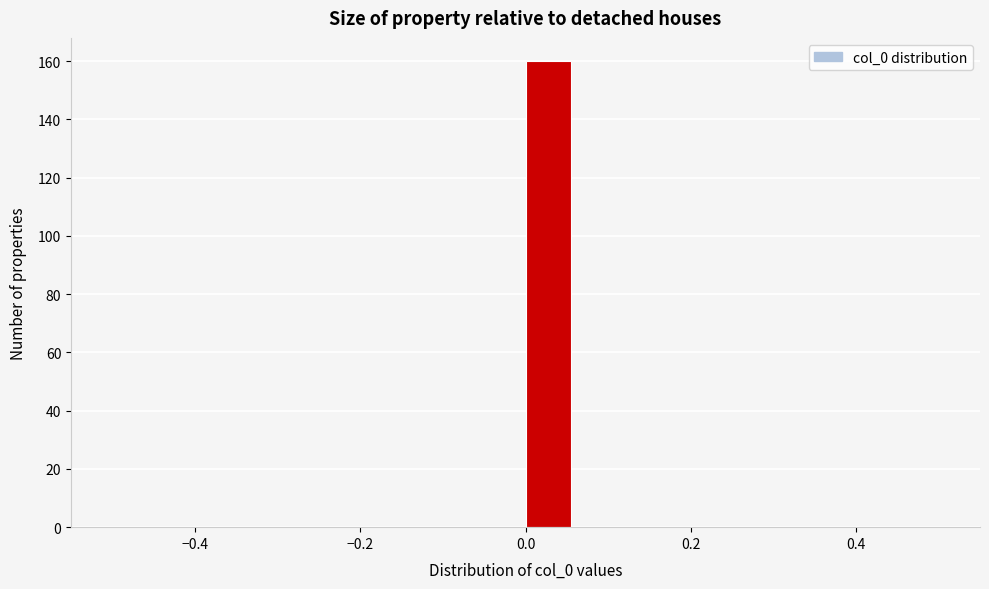

Around what value on the x-axis is the tallest bar? Give the approximate position of its centre, as read against the axis.

0.02